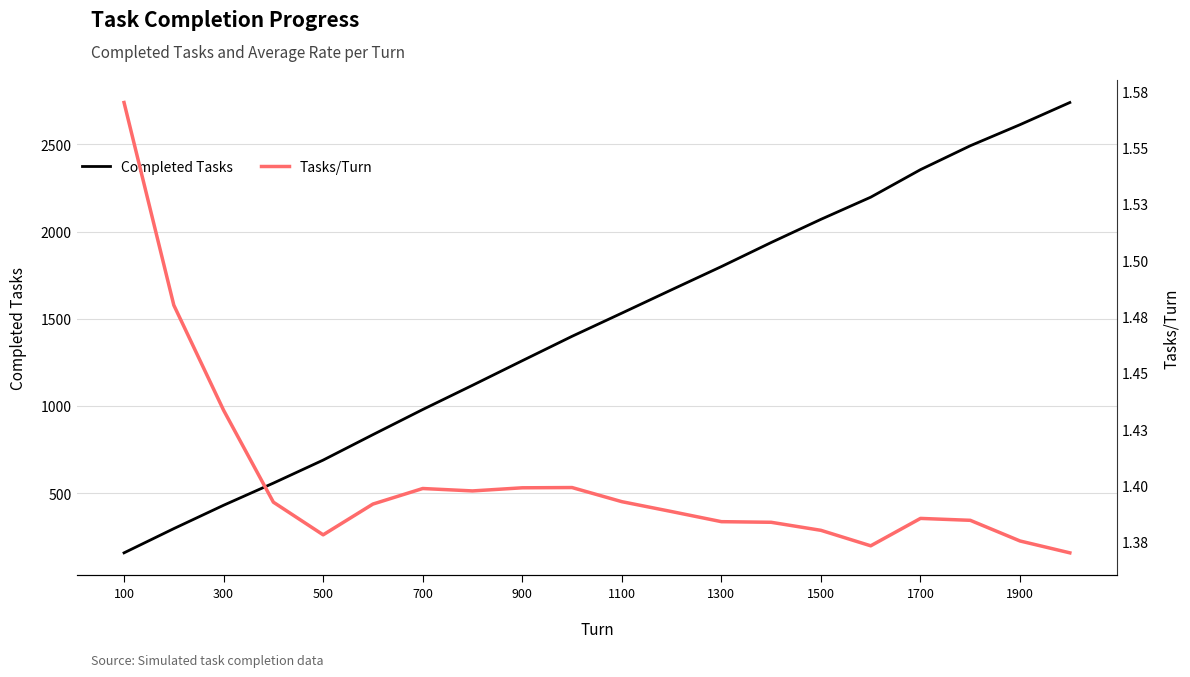

True or false: Completed Tasks has a value of 1259 at 900.

True